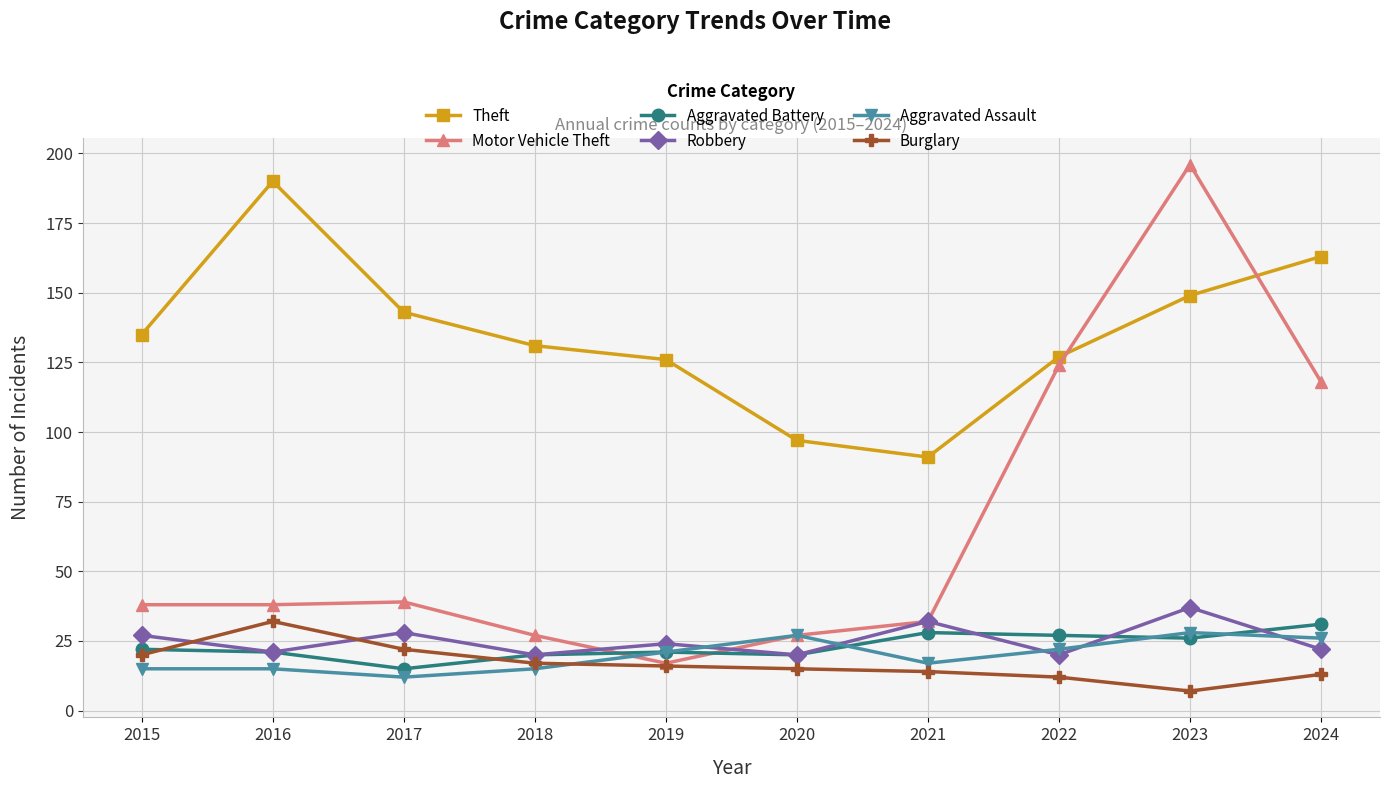

Reading right to left, what are all the values shown in this chart?

Theft: 163	149	127	91	97	126	131	143	190	135
Motor Vehicle Theft: 118	196	124	32	27	17	27	39	38	38
Aggravated Battery: 31	26	27	28	20	21	20	15	21	22
Robbery: 22	37	20	32	20	24	20	28	21	27
Aggravated Assault: 26	28	22	17	27	21	15	12	15	15
Burglary: 13	7	12	14	15	16	17	22	32	20